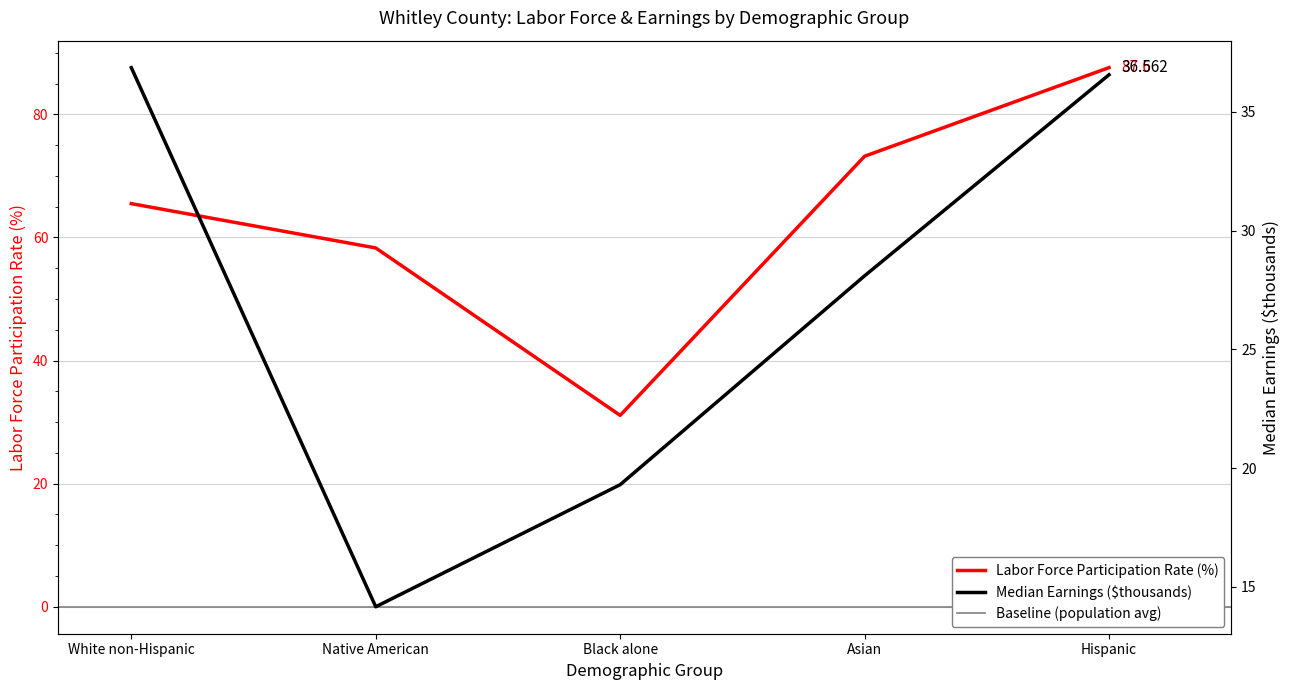

At which label does Median Earnings (thousands) reach its peak?

White non-Hispanic